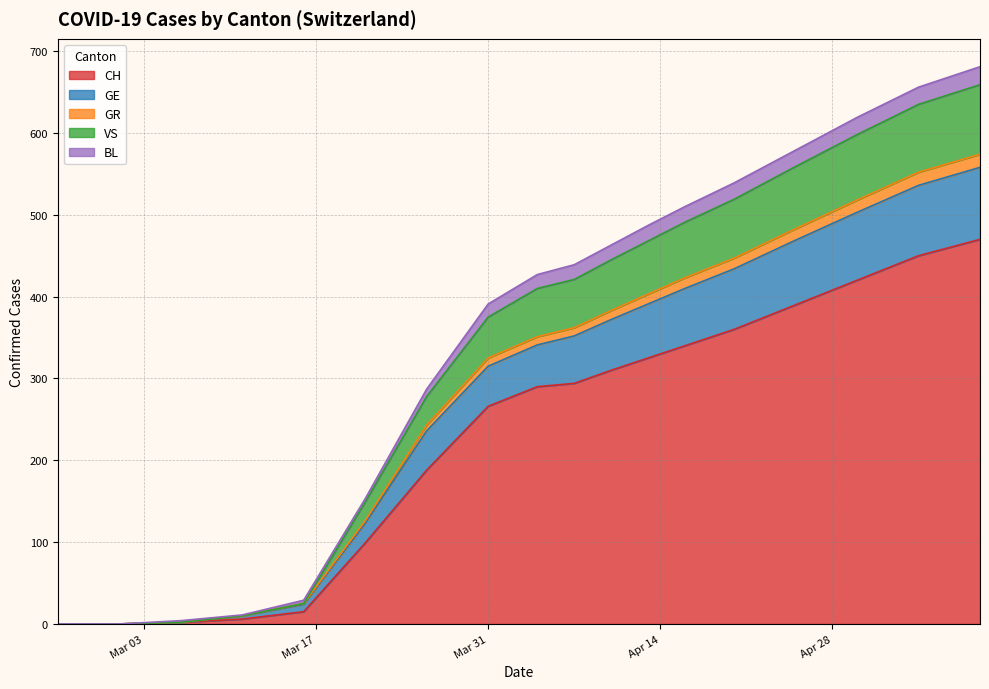

What is the highest value of the CH series?

470